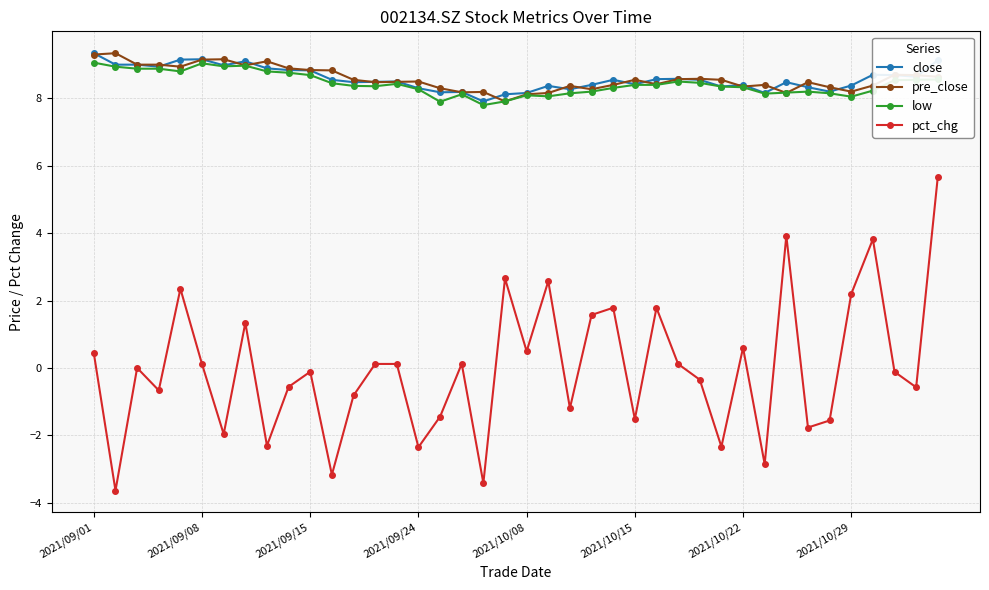

What is the highest value of the pct_chg series?

5.7